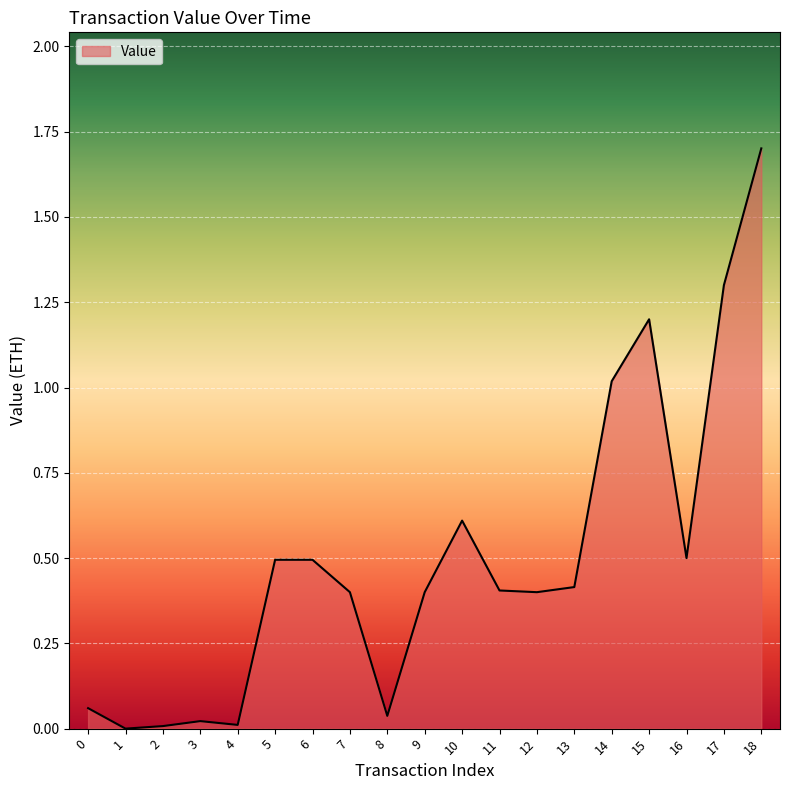

Which label corresponds to the largest value in the chart?

18